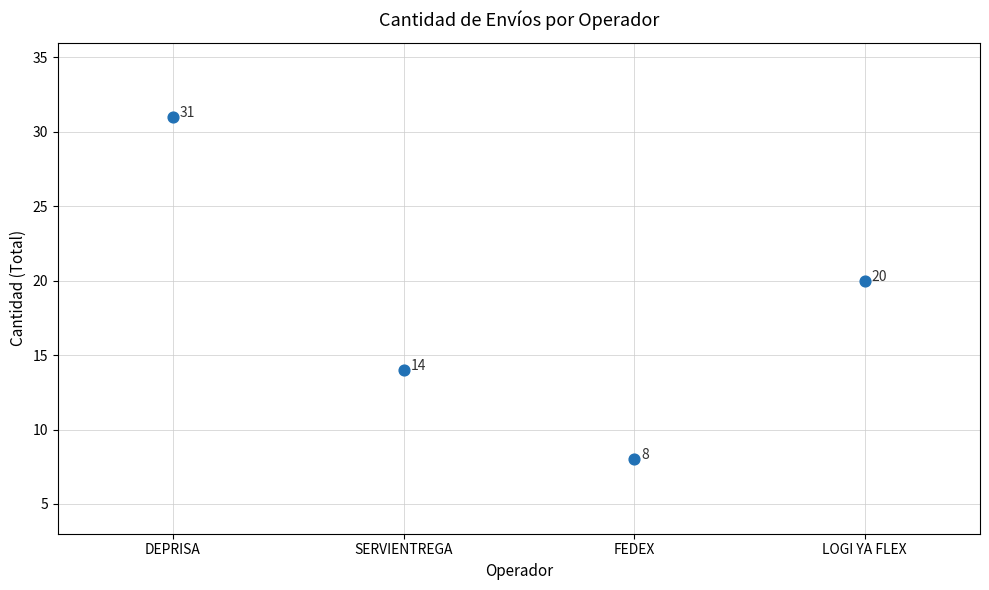

What Y value in the scatter plot is closest to 19?

20